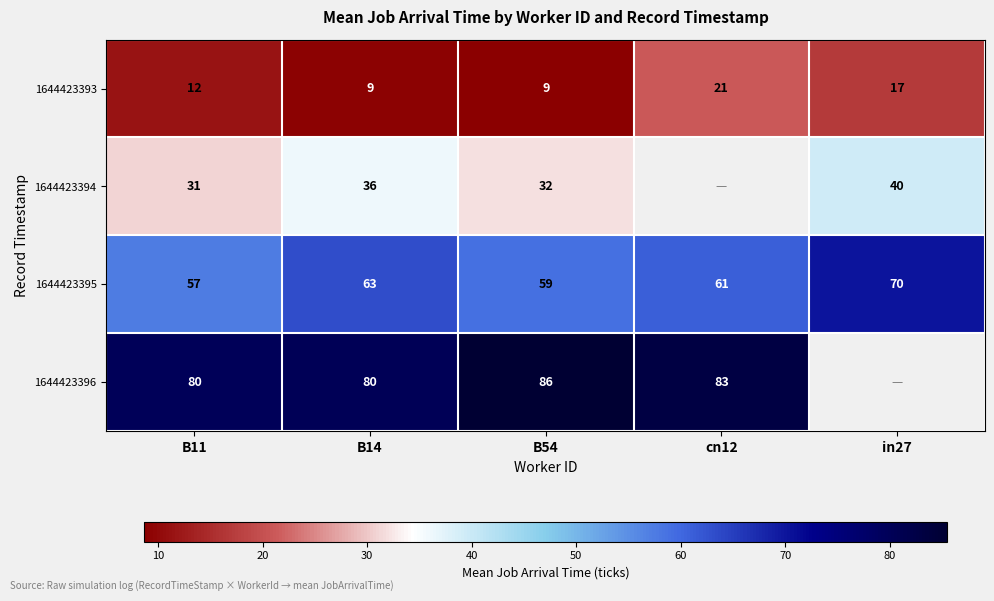

Between B14 and in27, which is larger?

in27